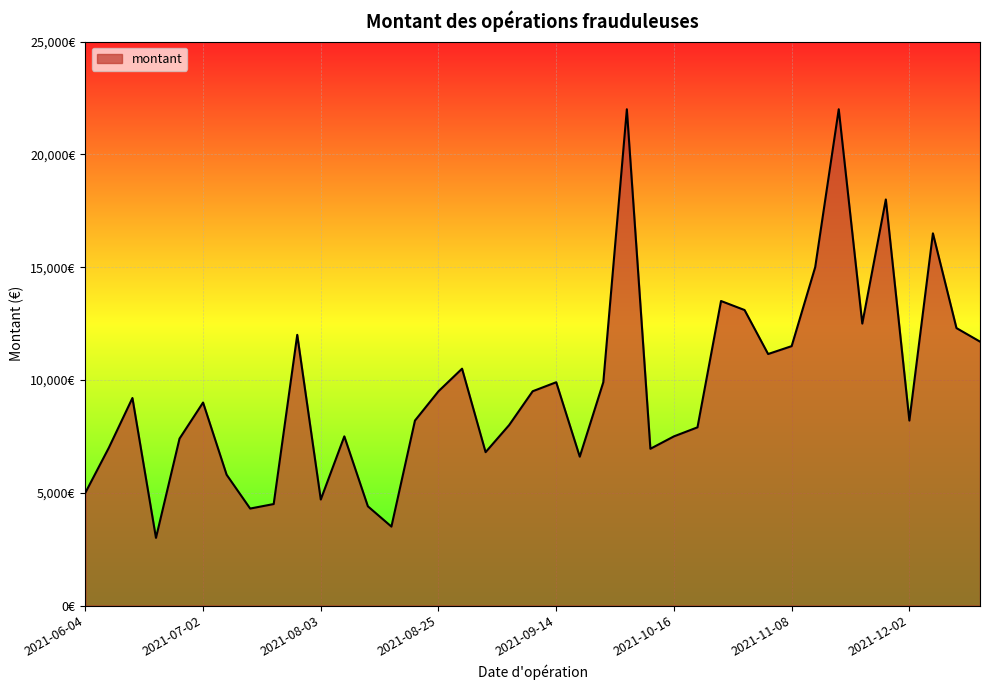

What is the difference between the second highest and second lowest values?

18500